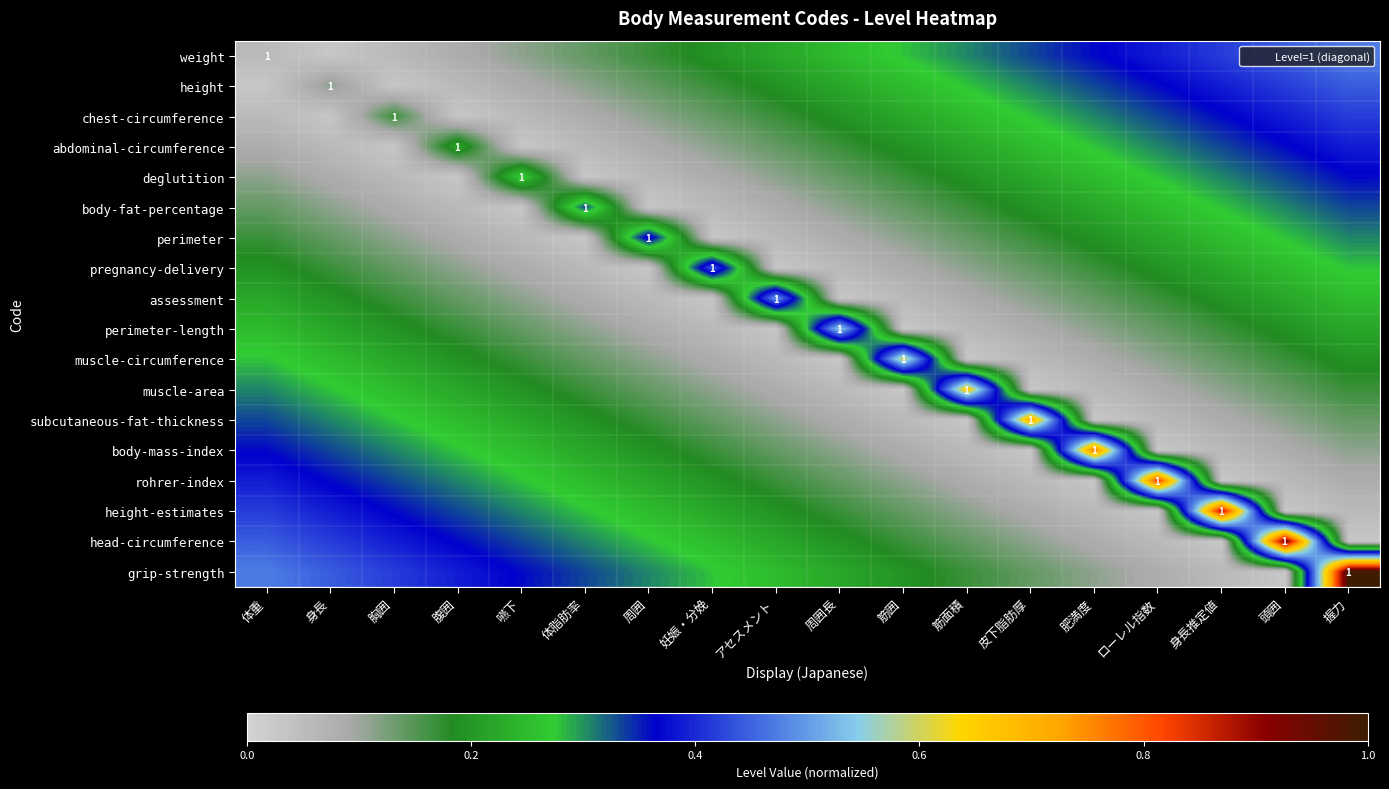

Which category has the highest value in the subcutaneous-fat-thickness series?

皮下脂肪厚